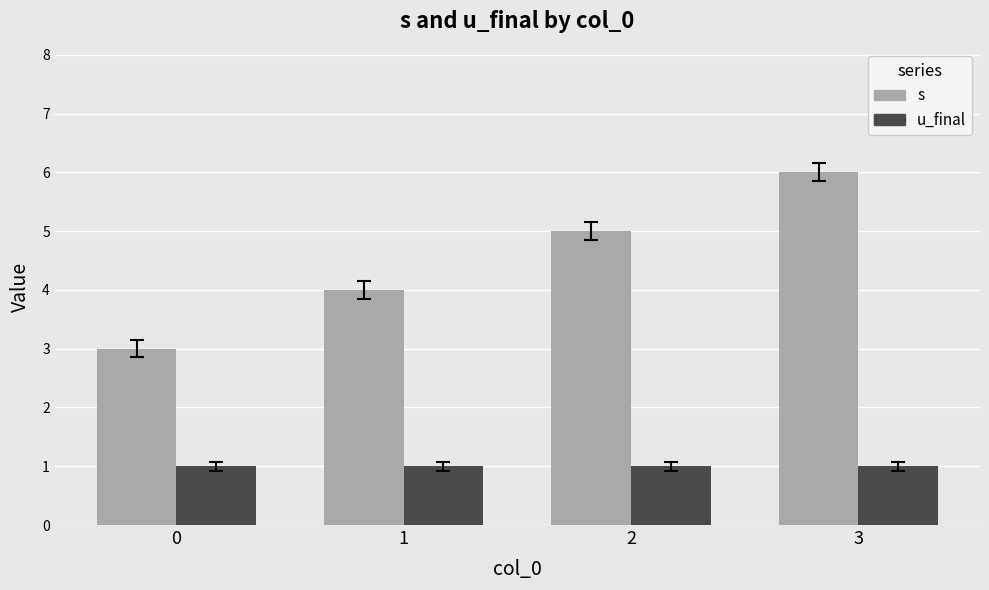

What is the maximum value shown in the chart?

6